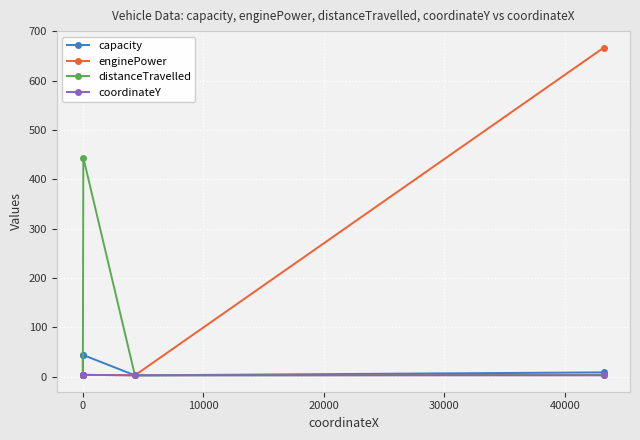

Which series has the largest total across all categories?

enginePower